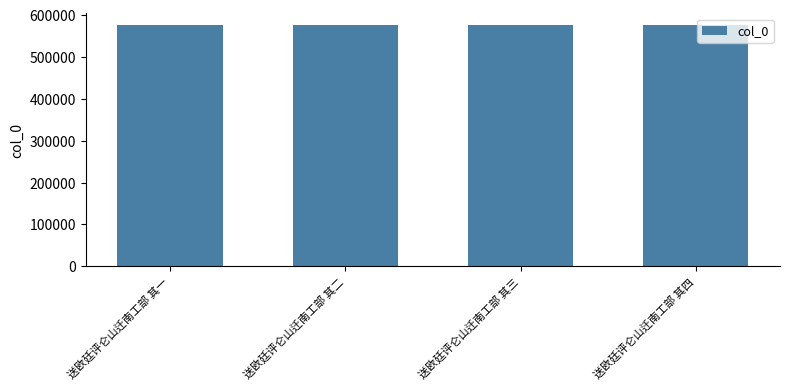

Count the number of categories in the chart.

4